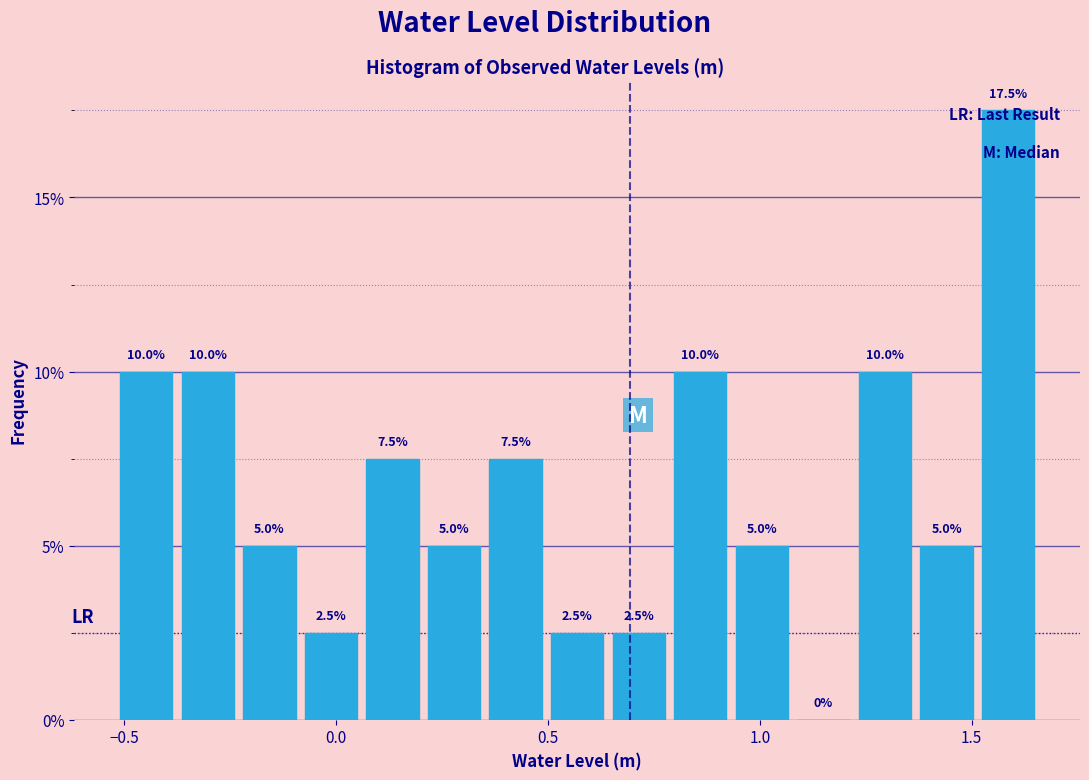

Around what value on the x-axis is the tallest bar? Give the approximate position of its centre, as read against the axis.

1.60